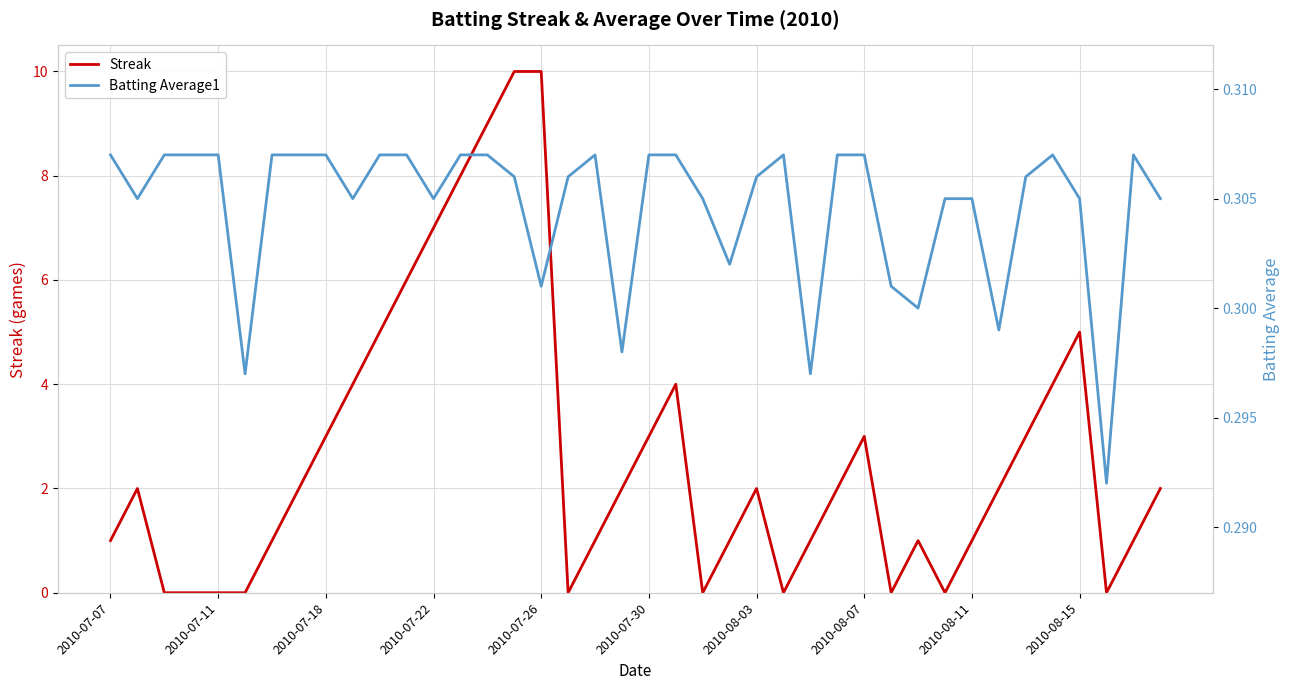

How many values in the Streak series exceed 2?

15